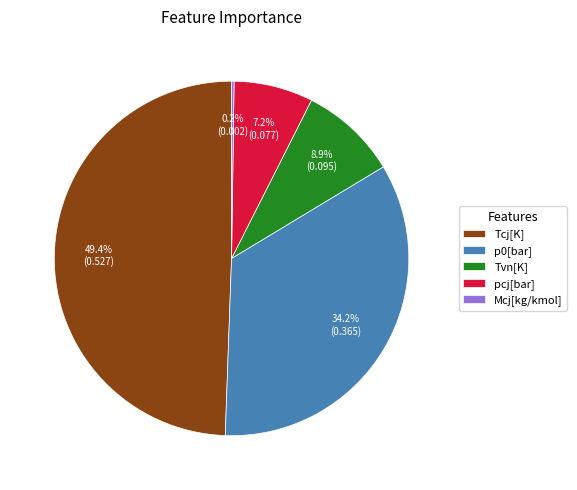

The Tvn[K] slice represents 1% of the pie. True or false?

False